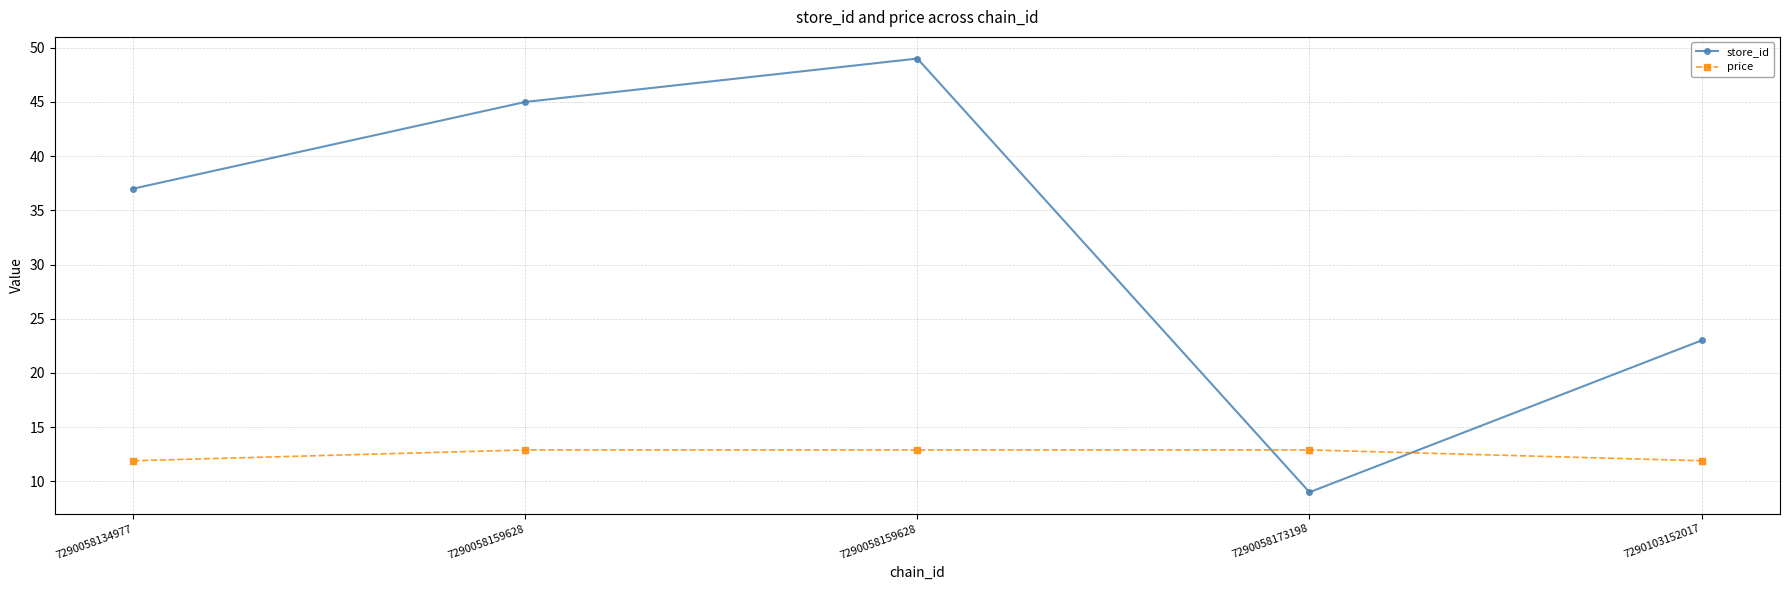

How many lines are shown in the chart?

2